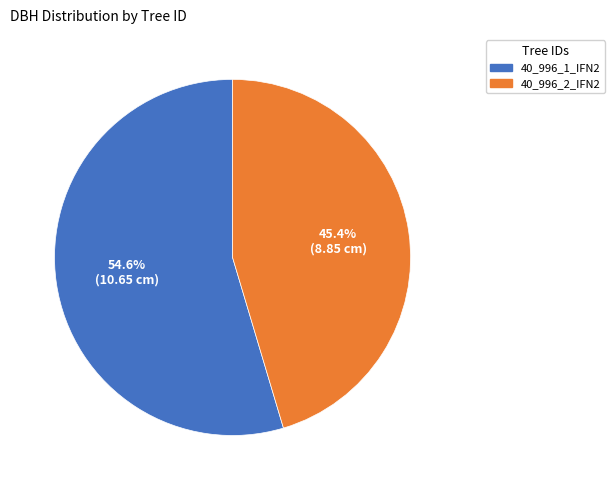

What is the majority slice?

40_996_1_IFN2